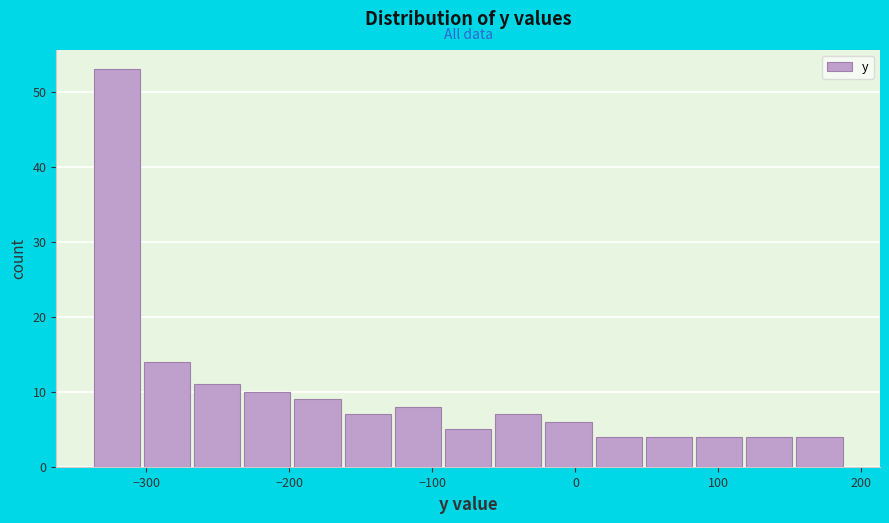

Read against the x-axis, roughly where is the centre of the tallest bar?

-320